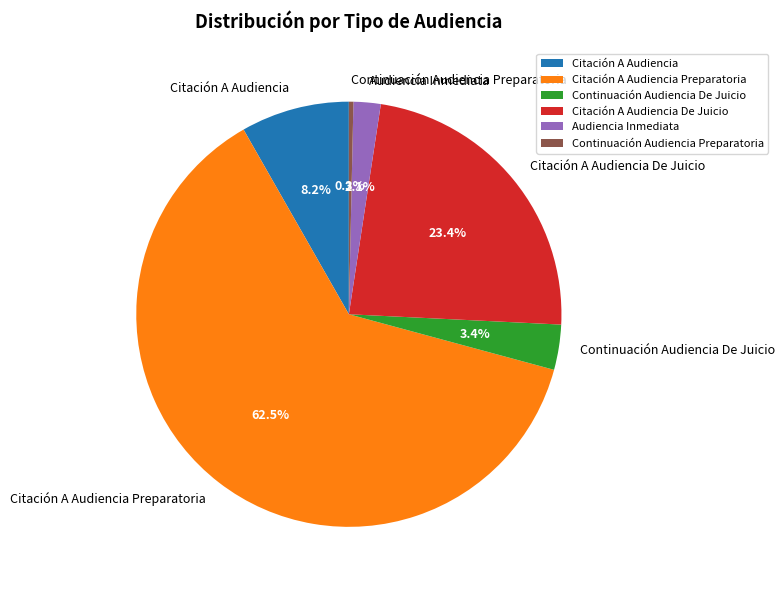

The Citación A Audiencia slice represents 18% of the pie. True or false?

False